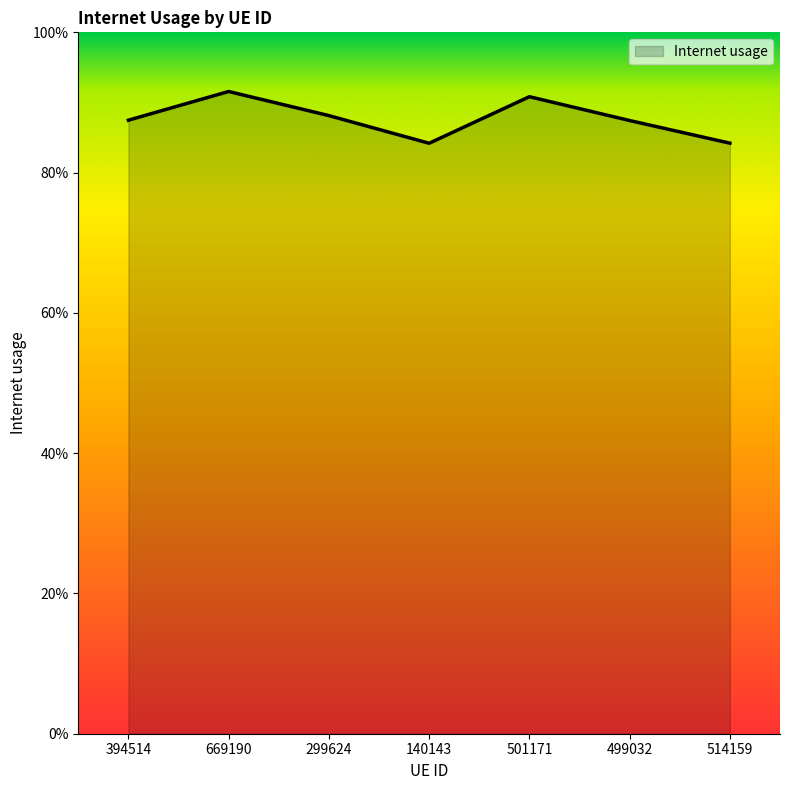

Which label corresponds to the smallest value in the chart?

140143